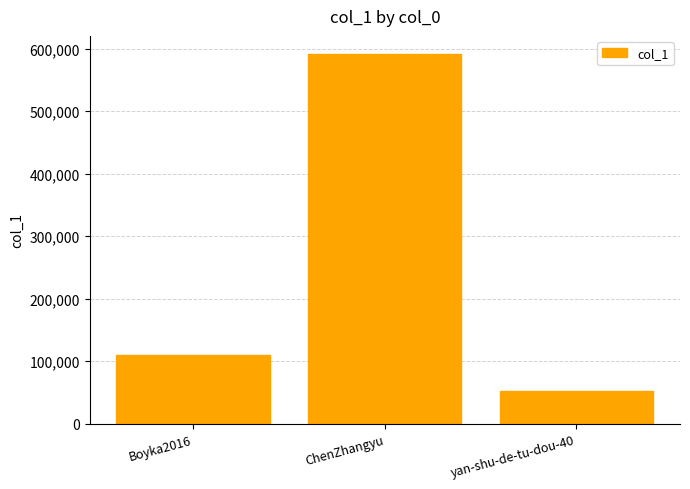

Reading left to right, transcribe all the data shown in this chart.

Boyka2016=109932	ChenZhangyu=590658	yan-shu-de-tu-dou-40=52238